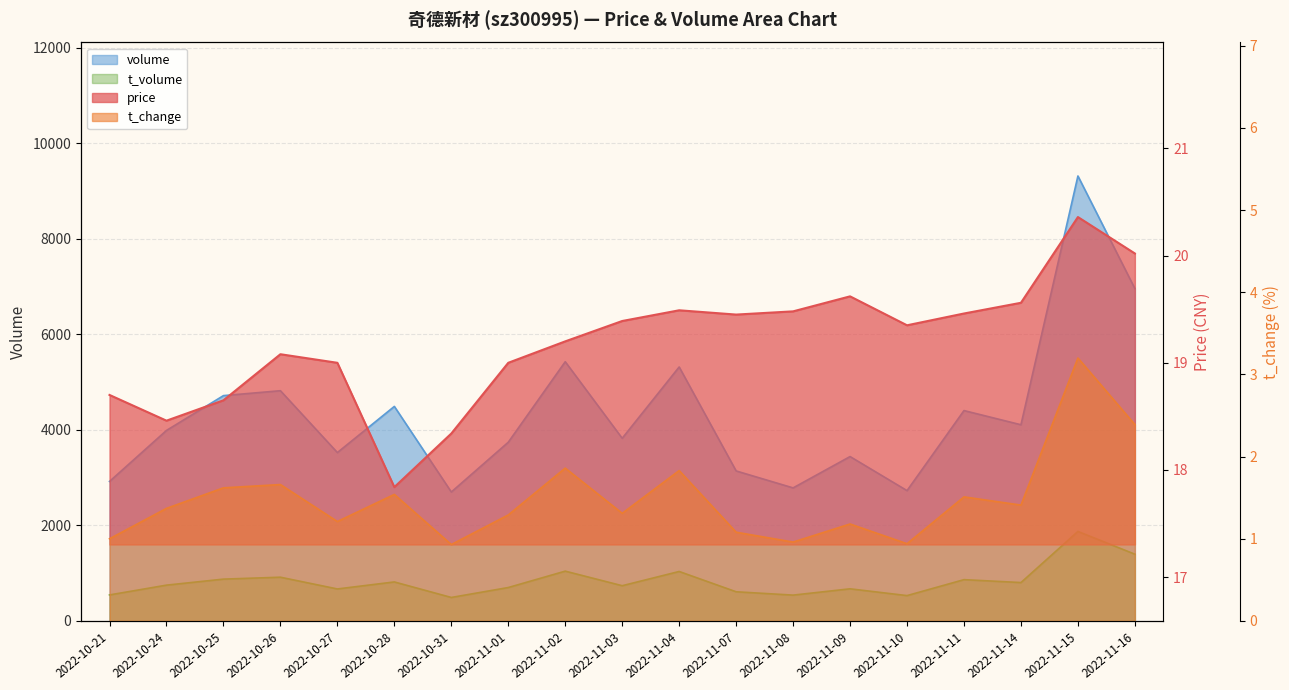

What are all the series names shown in the legend?

price, volume, t_volume, t_change